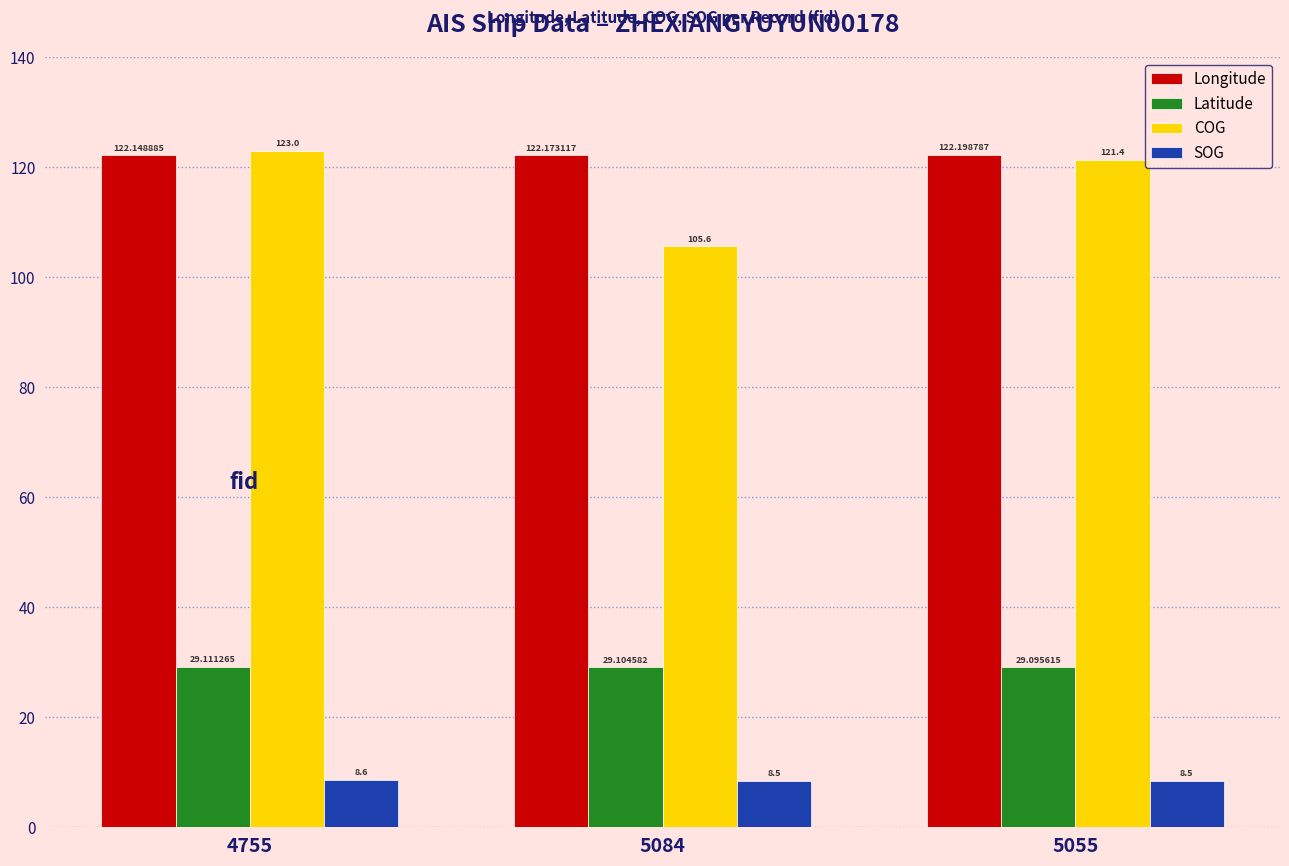

Count the number of categories in the chart.

3